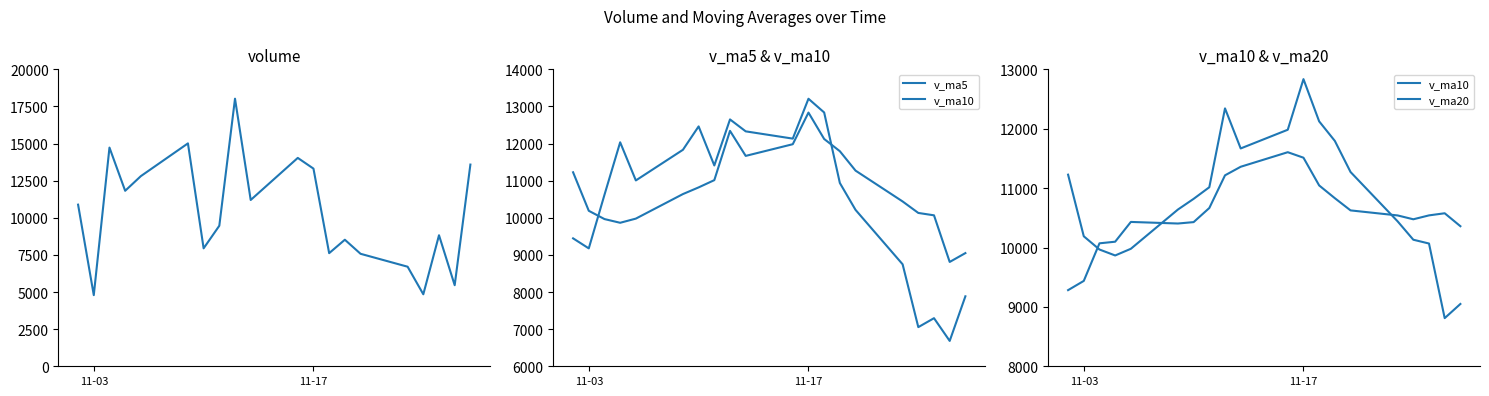

True or false: v_ma20 has a value of 14976.1 at 19.

False